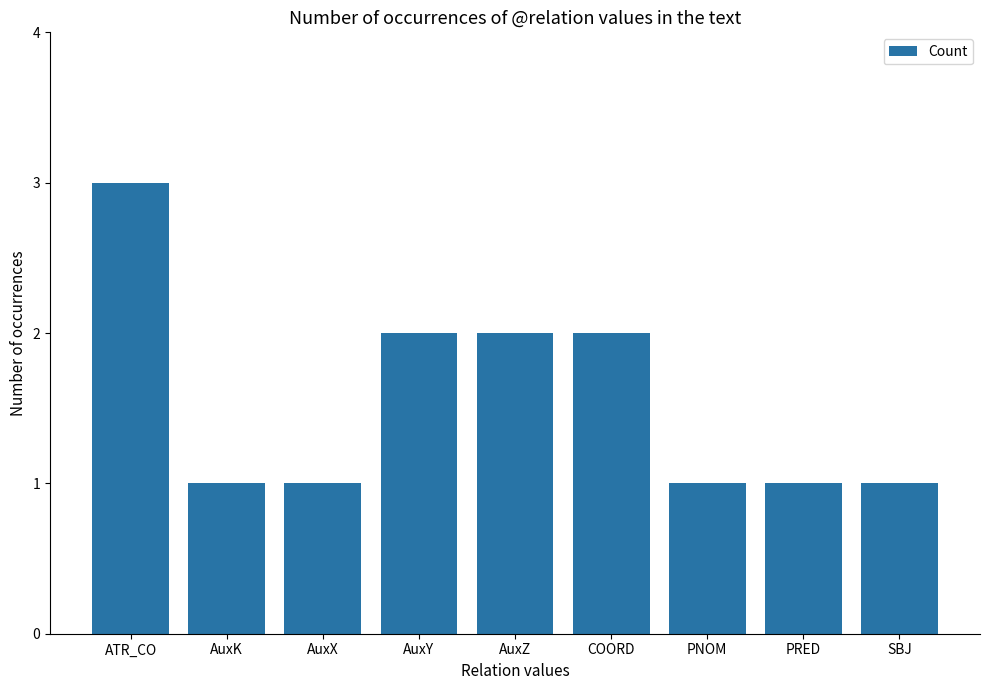

Which has a higher value, ATR_CO or AuxY?

ATR_CO